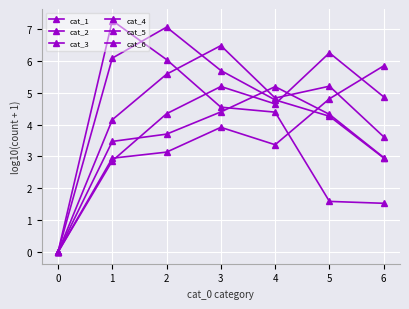

Is this an area chart (filled region under the line)?

No